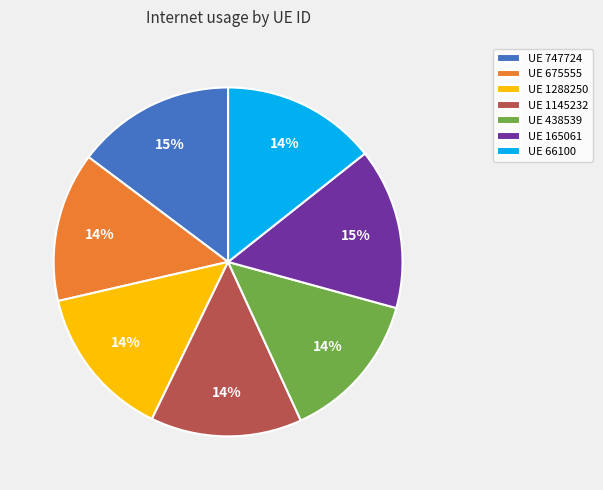

Is the sum of UE 747724 and UE 1288250 greater than half?

No